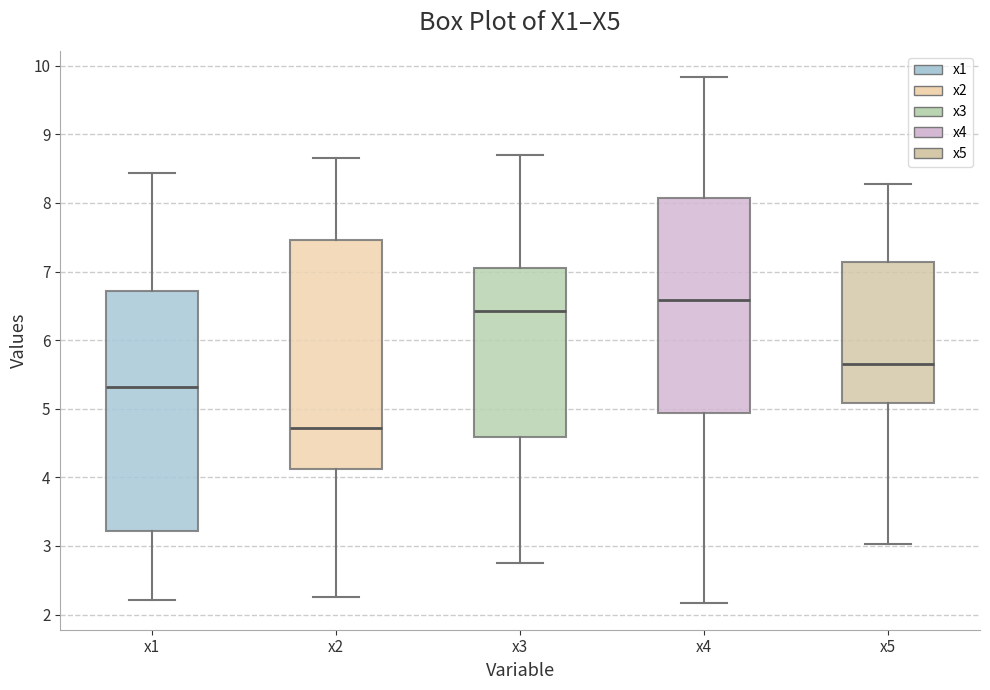

Comparing the boxes themselves (not the whiskers), which one is the tallest?

x1